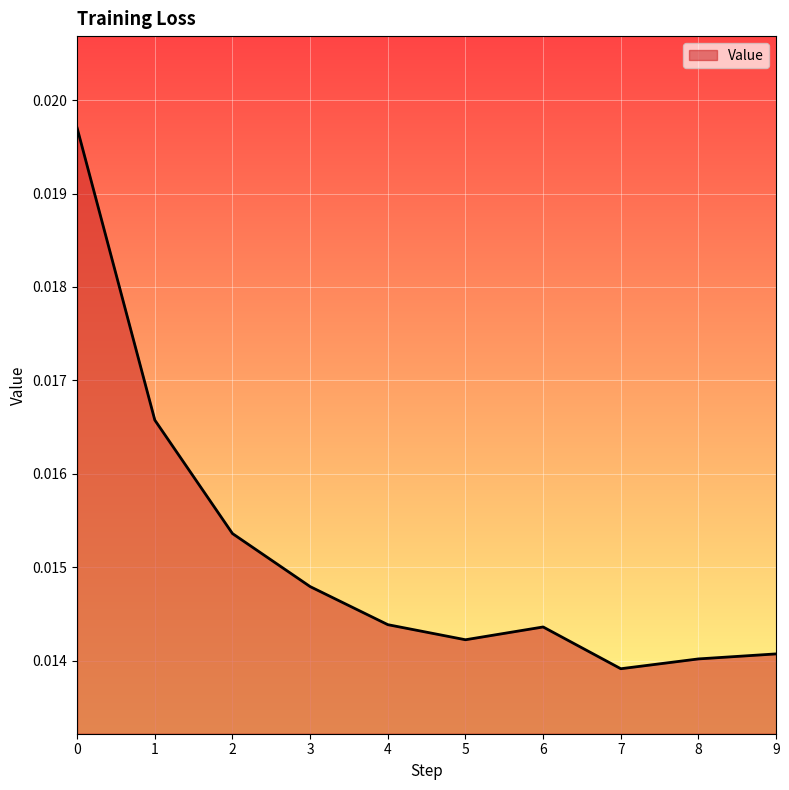

Which has a higher value, 6 or 3?

3